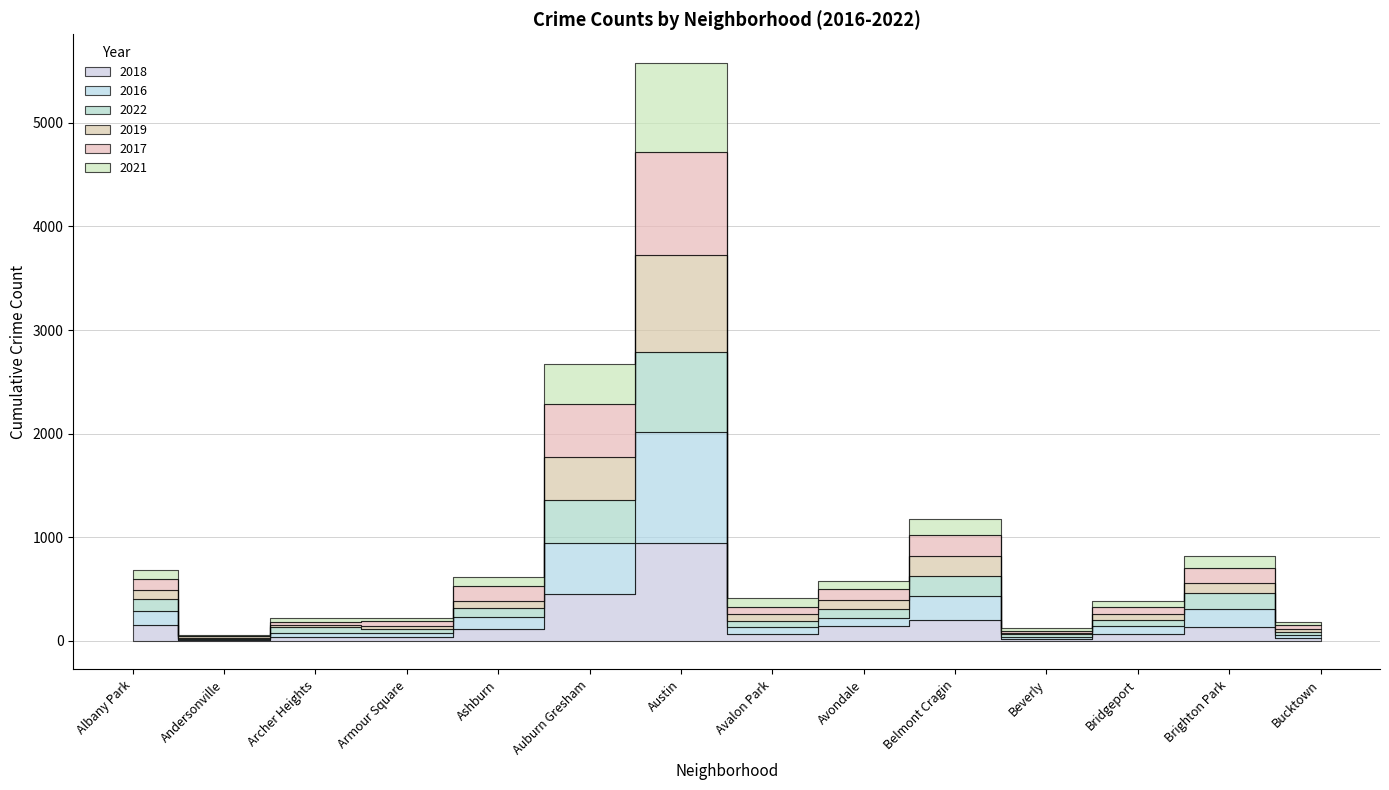

True or false: 2016 and 2019 intersect in this chart.

True